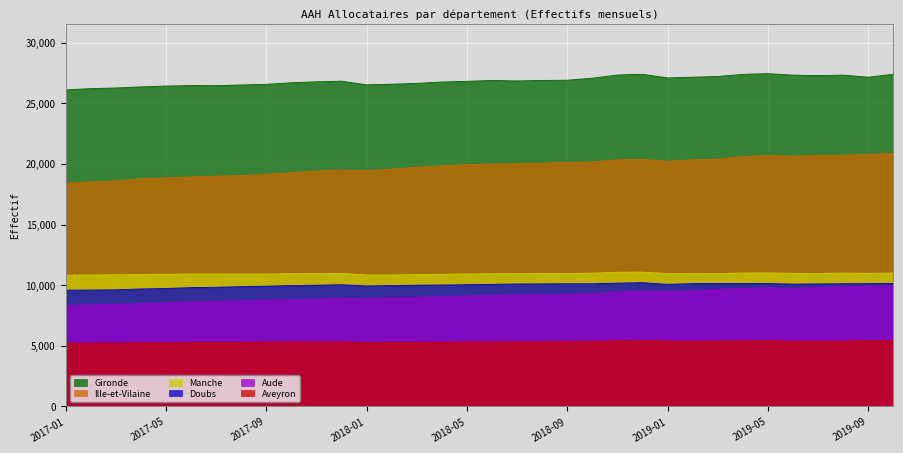

True or false: Gironde and Aude cross at least once.

False